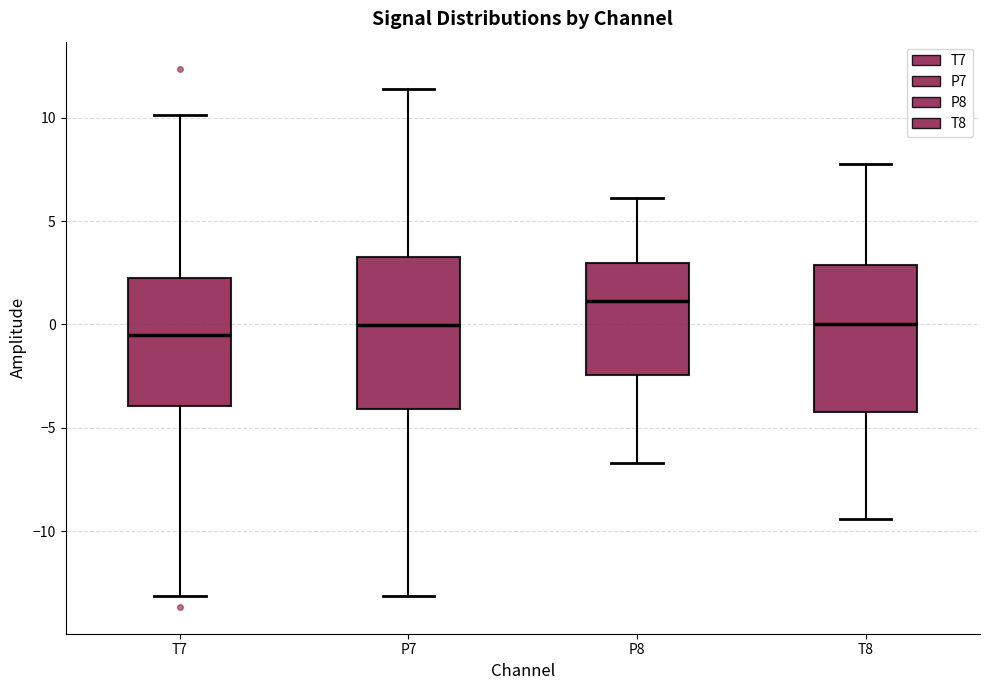

Where is the lower edge of the box for P7 on the y-axis? The values are not printed on the chart, so give them approximately, as read against the axis.

-4.0